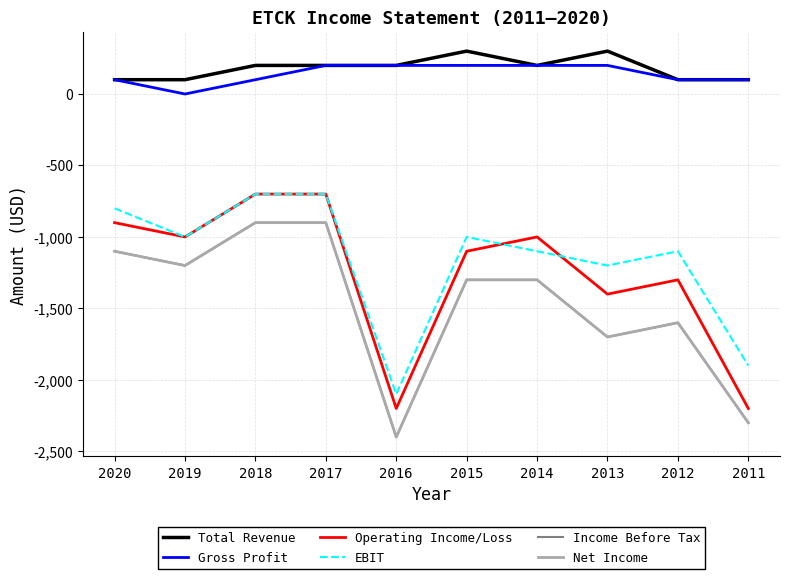

Which series has the largest range (max minus min)?

Operating Income/Loss